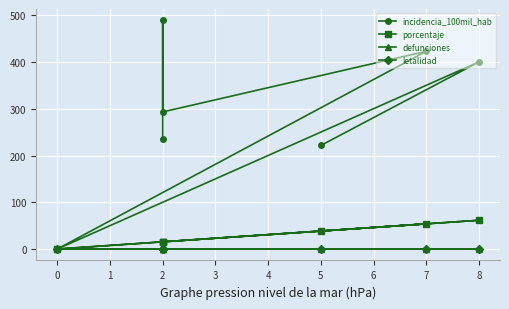

What are all the series names shown in the legend?

incidencia_100mil_hab, porcentaje, defunciones, letalidad